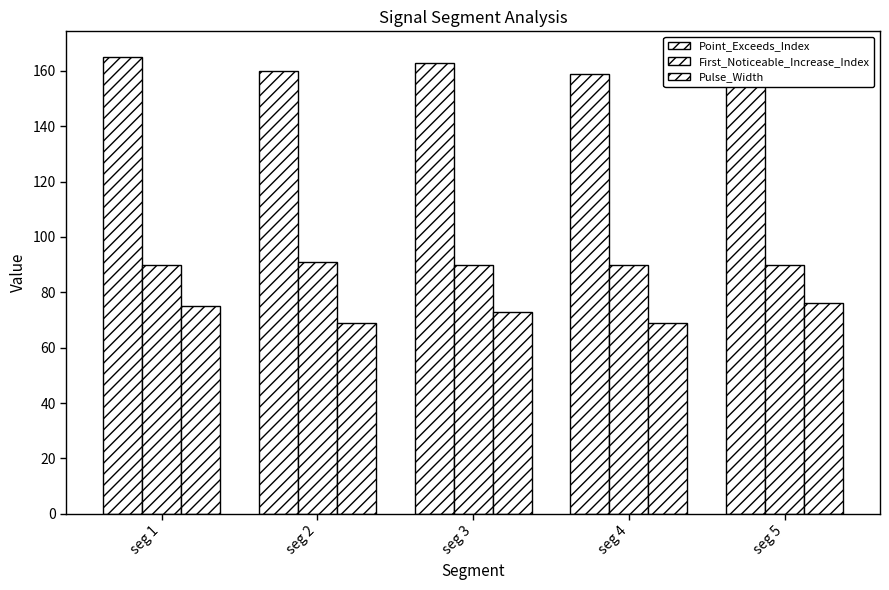

Which has a higher value, seg 2 or seg 3?

seg 3